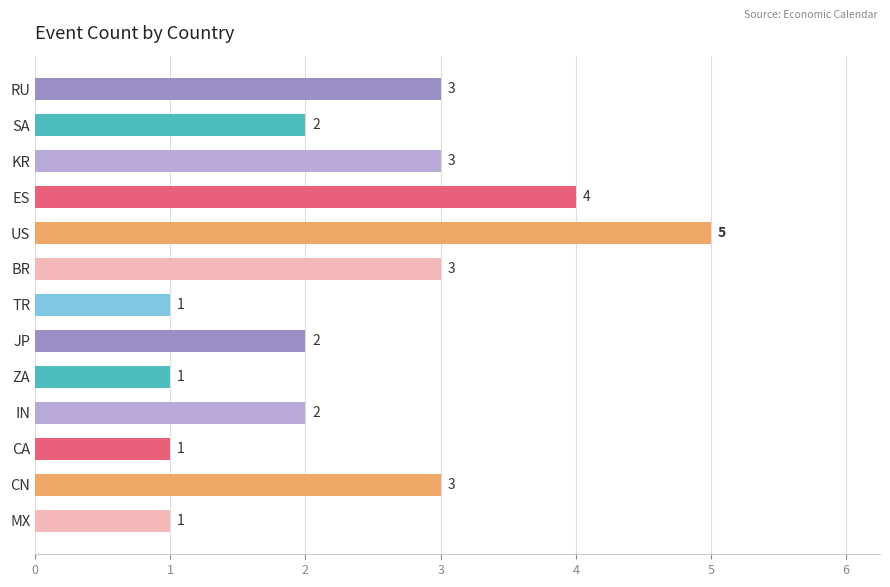

True or false: the data shows 1 at ZA.

True